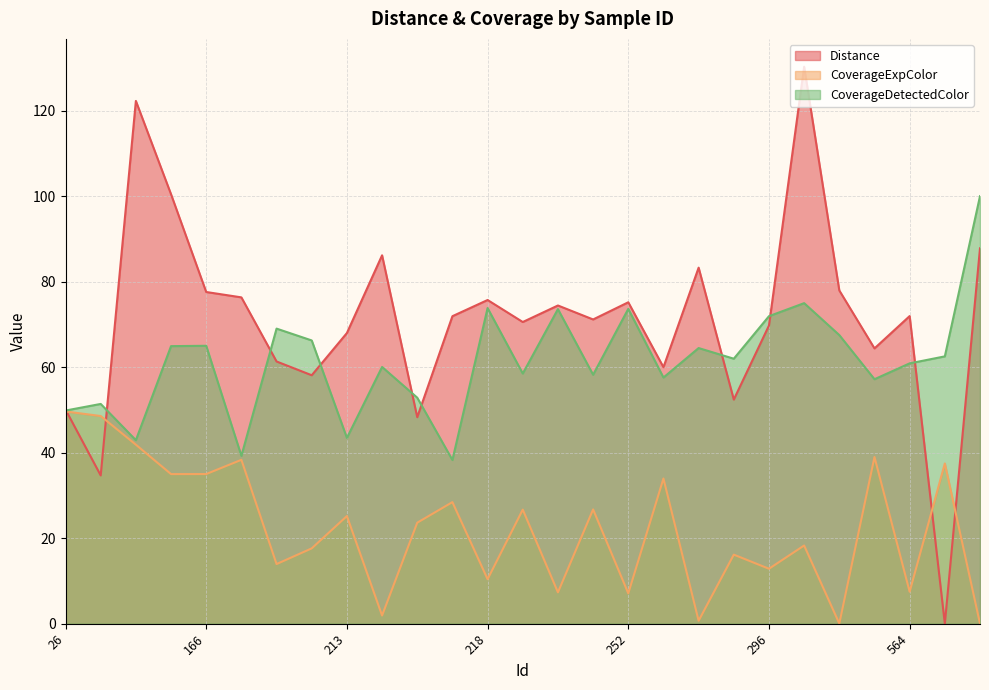

Reading left to right, transcribe all the data shown in this chart.

Distance: 26=50.1	122=34.7	123=122.3	165=100.4	166=77.6	167=76.3	168=61.3	170=58.1	213=68.0	214=86.2	216=48.3	217=71.9	218=75.7	249=70.6	250=74.4	251=71.2	252=75.2	291=60.0	292=83.3	294=52.4	296=69.7	360=130.3	515=77.9	563=64.4	564=72.0	659=0.0	999=87.8
CoverageExpColor: 26=49.6	122=48.6	123=41.9	165=35.0	166=35.0	167=38.3	168=13.9	170=17.6	213=25.2	214=1.9	216=23.6	217=28.4	218=10.4	249=26.7	250=7.3	251=26.7	252=7.1	291=34.0	292=0.7	294=16.2	296=12.8	360=18.3	515=0.0	563=39.0	564=7.5	659=37.5	999=0.0
CoverageDetectedColor: 26=49.9	122=51.4	123=42.9	165=64.9	166=65.0	167=39.3	168=69.0	170=66.2	213=43.4	214=60.0	216=52.9	217=38.3	218=73.8	249=58.5	250=73.6	251=58.2	252=73.6	291=57.6	292=64.5	294=62.0	296=71.9	360=75.0	515=67.5	563=57.2	564=60.9	659=62.5	999=100.0